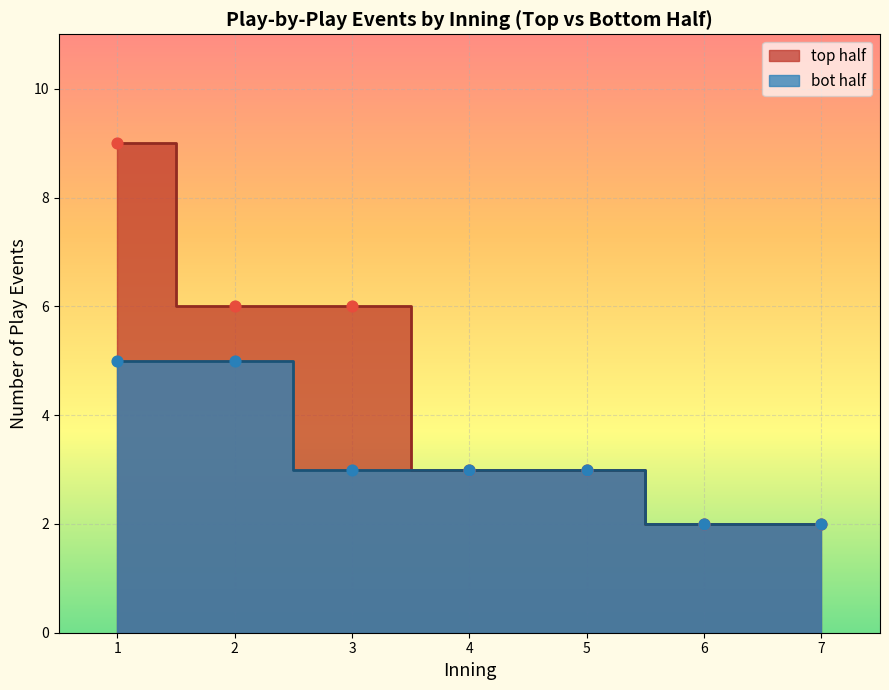

What are all the series names shown in the legend?

top_half, bot_half